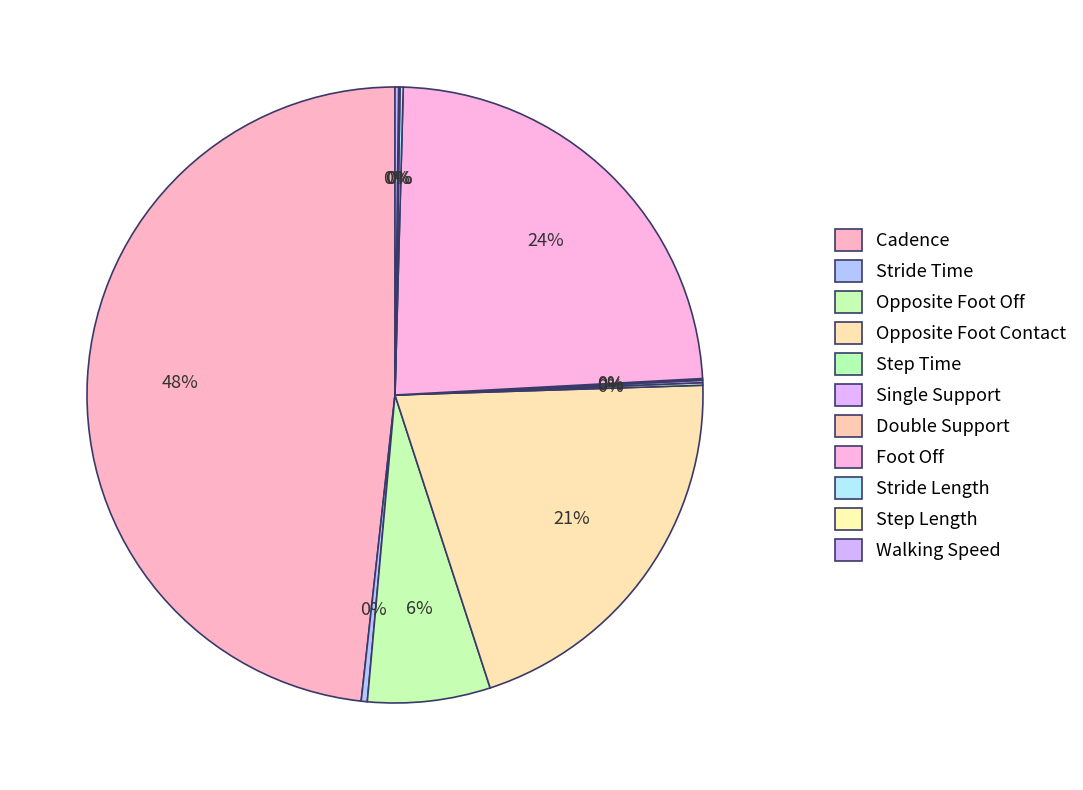

The Step Length slice represents 8% of the pie. True or false?

False